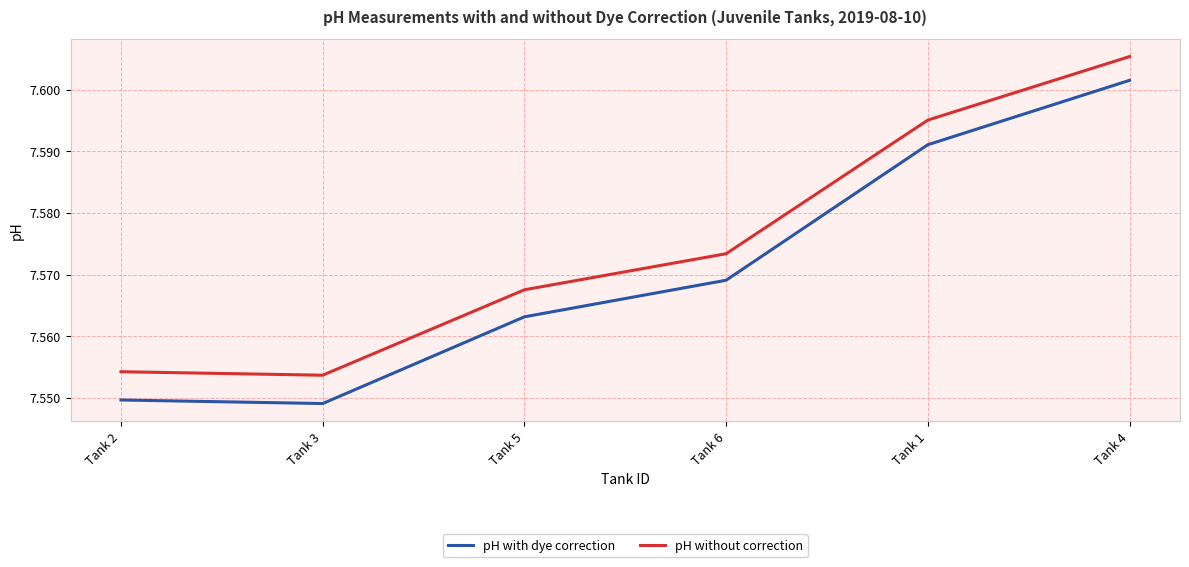

At which label is pH without correction closest to 7?

Tank 3